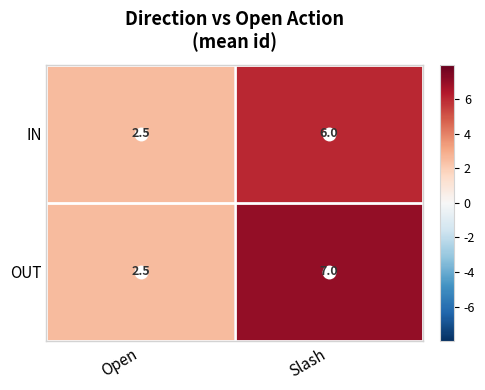

At which category is the sum across all series the highest?

Slash